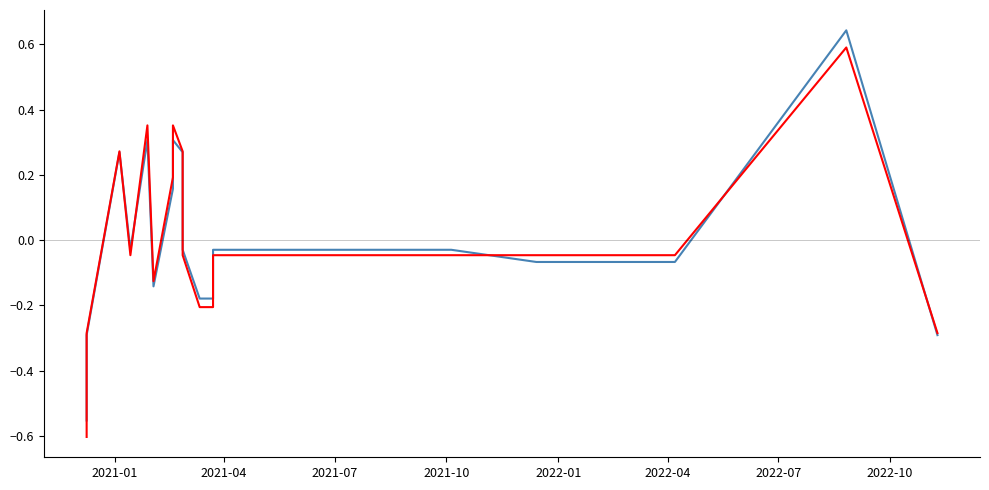

How many values in Precio promedio ponderado are above zero?

6